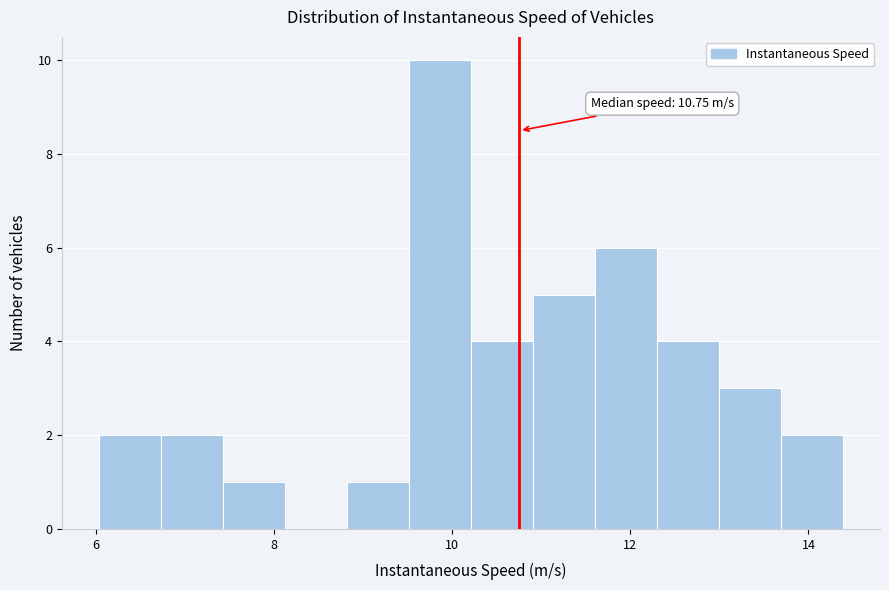

Read against the x-axis, roughly where is the centre of the tallest bar?

9.8